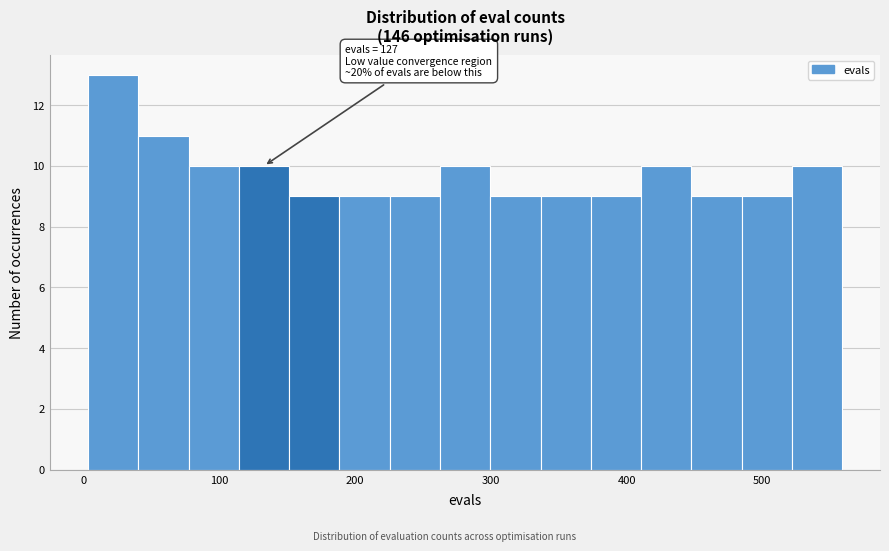

Read against the x-axis, roughly where is the centre of the tallest bar?

20